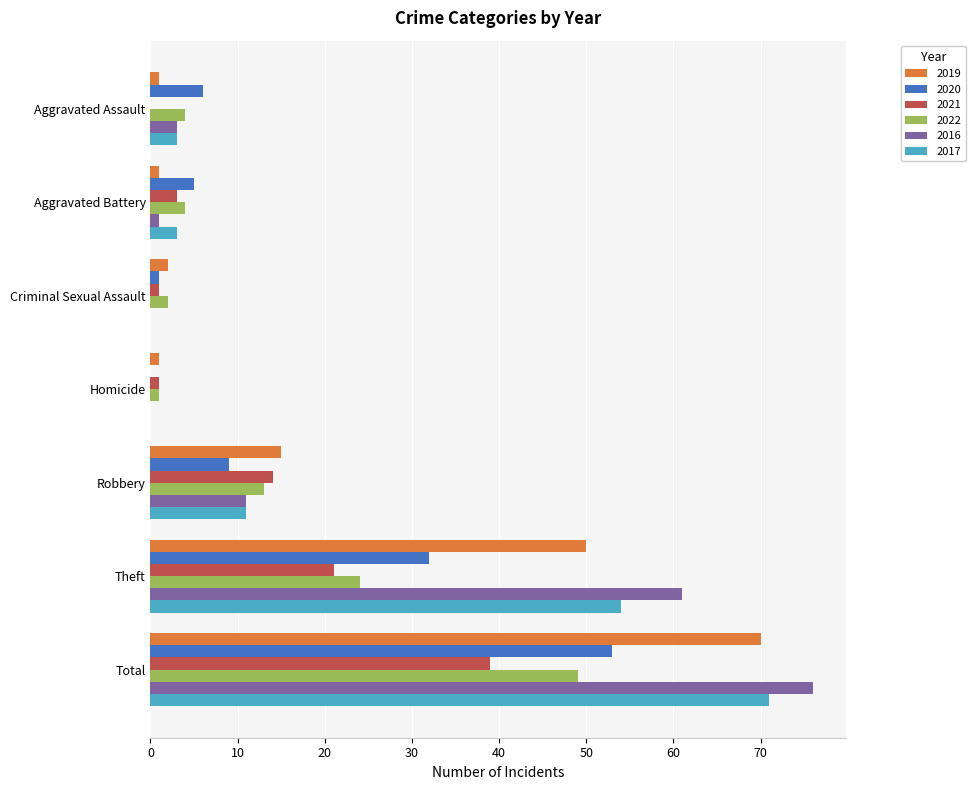

What is the average value of the 2019 series?

20